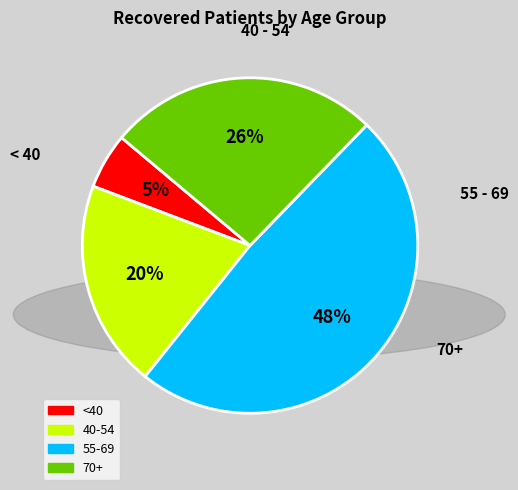

Is there a majority slice in this chart?

No